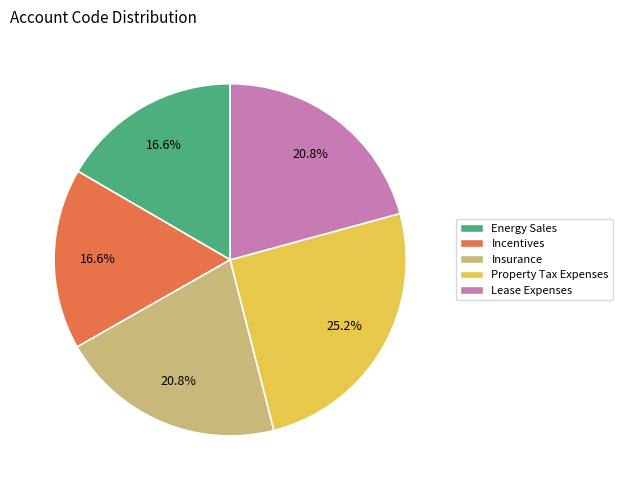

To the nearest percent, what is the average slice percentage?

20%